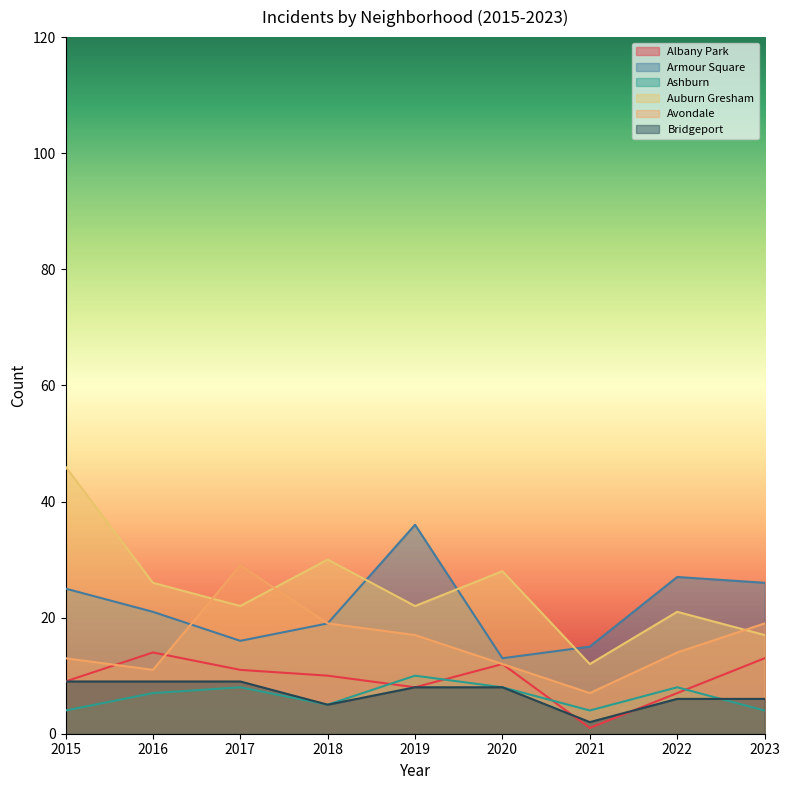

What is the sum of the Avondale values at 2021 and 2015?

20